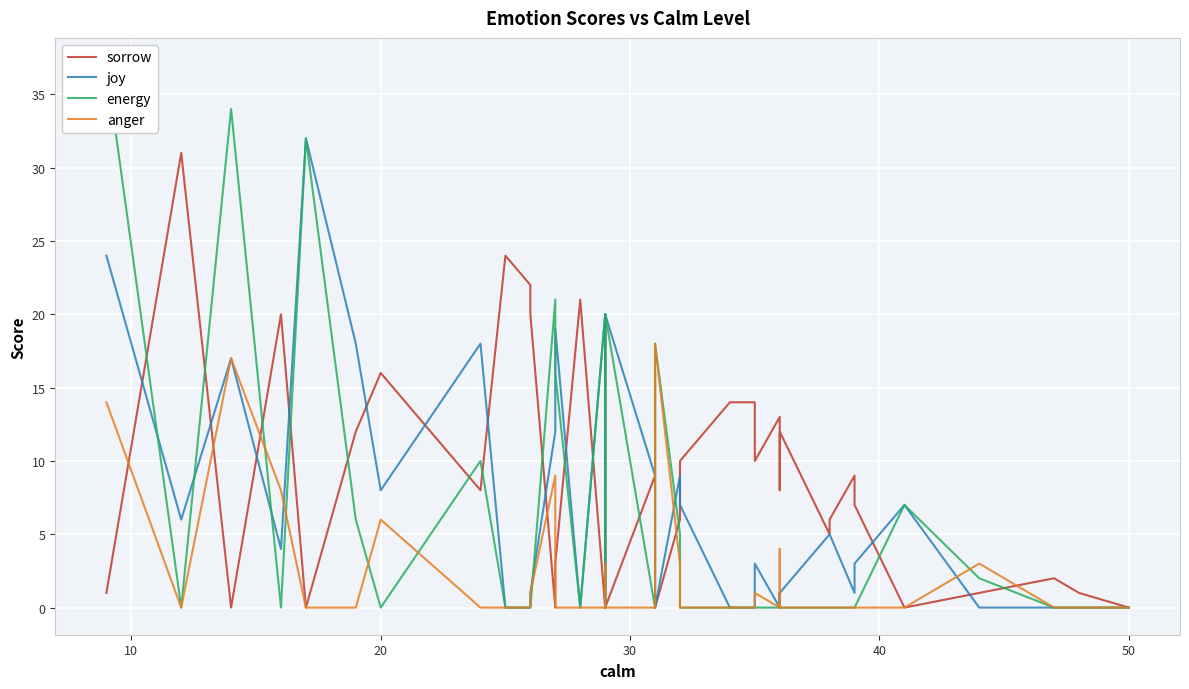

What are all the series names shown in the legend?

sorrow, joy, energy, anger